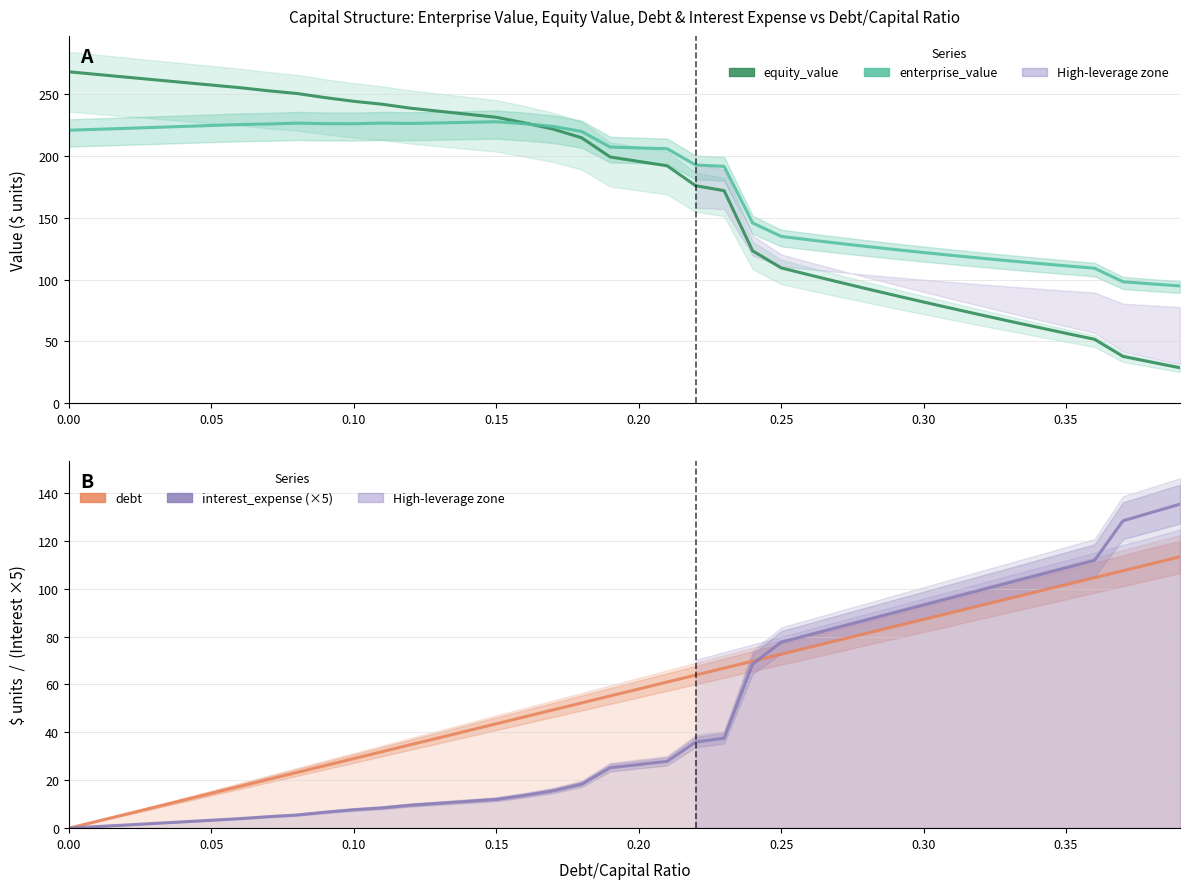

Between 0.20 and 0.05, which is larger?

0.05